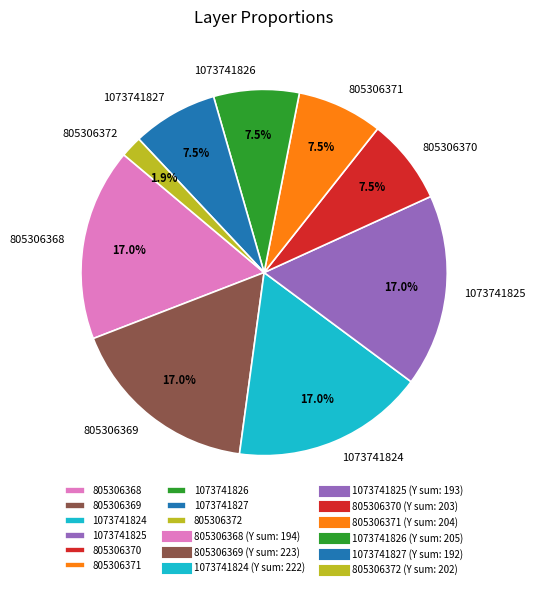

Is 1073741824 the majority of the pie?

No